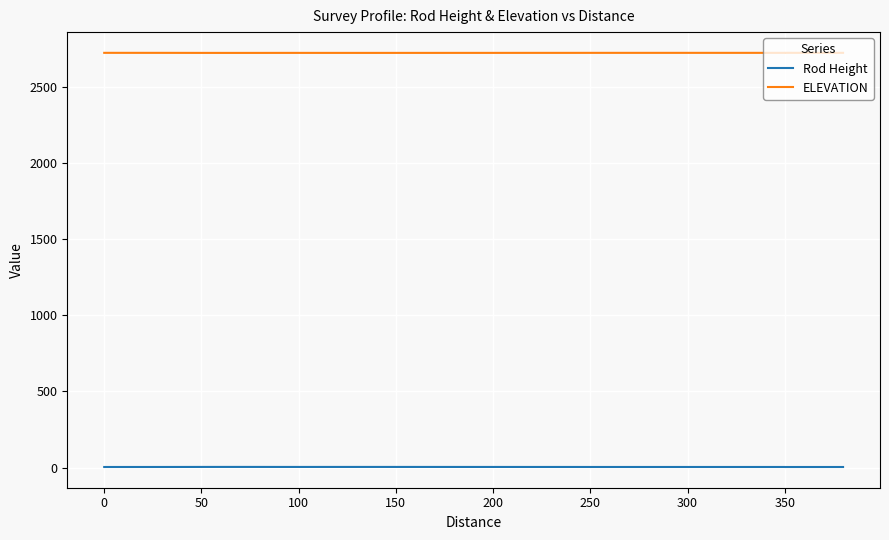

True or false: Rod Height and ELEVATION intersect in this chart.

False